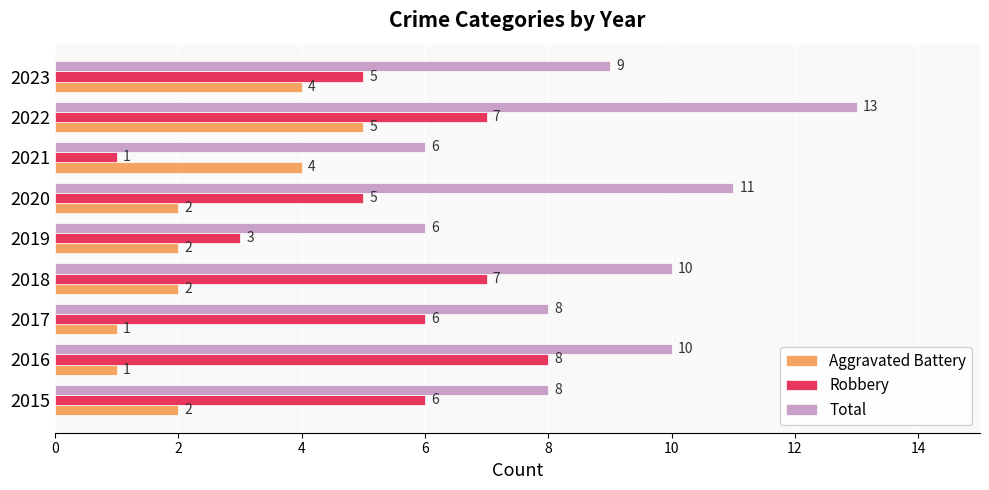

What is the smallest value displayed?

1